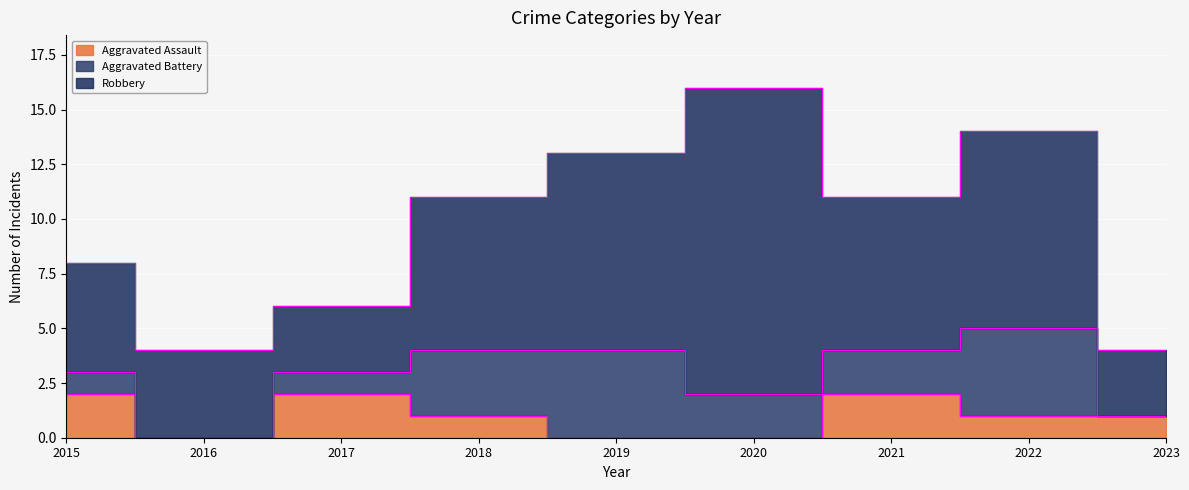

At how many categories does at least one series exceed 4?

6